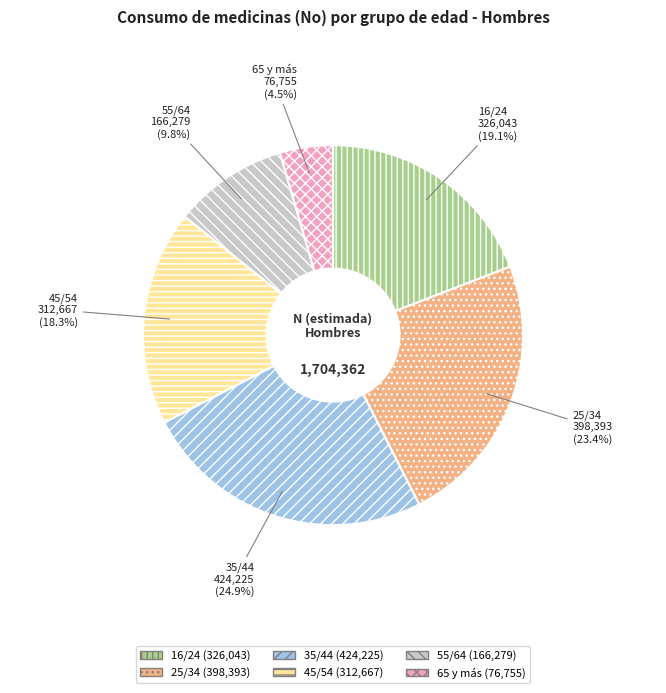

Is there a majority slice in this chart?

No